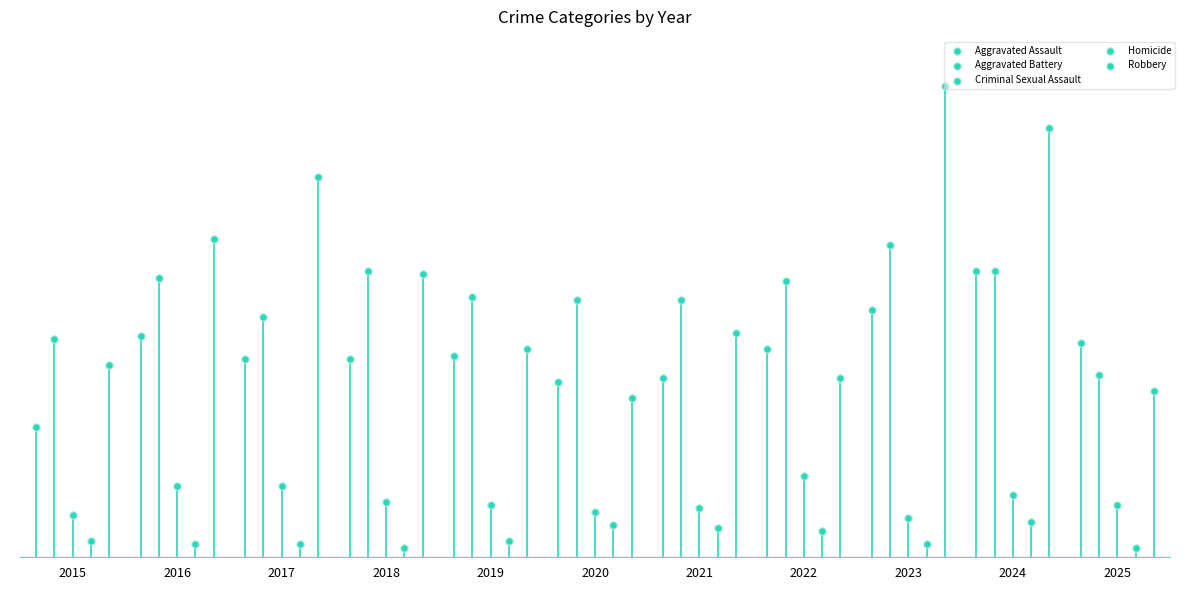

What are all the series names shown in the legend?

Aggravated Assault, Aggravated Battery, Criminal Sexual Assault, Homicide, Robbery